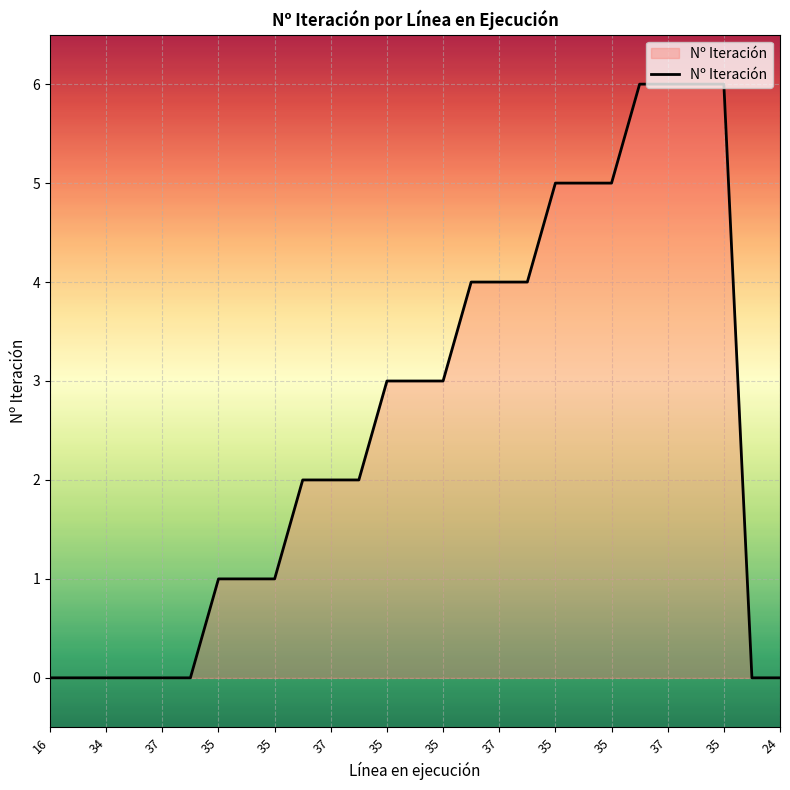

What is the greatest value displayed?

6